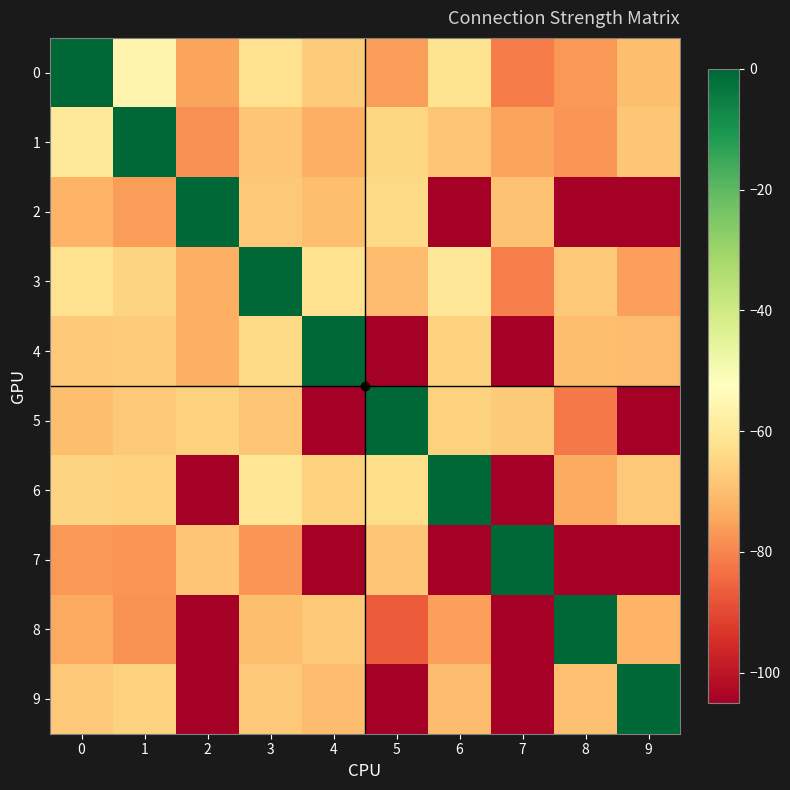

List the series in order of their peak value, highest first.

0, 1, 2, 3, 4, 5, 6, 7, 8, 9